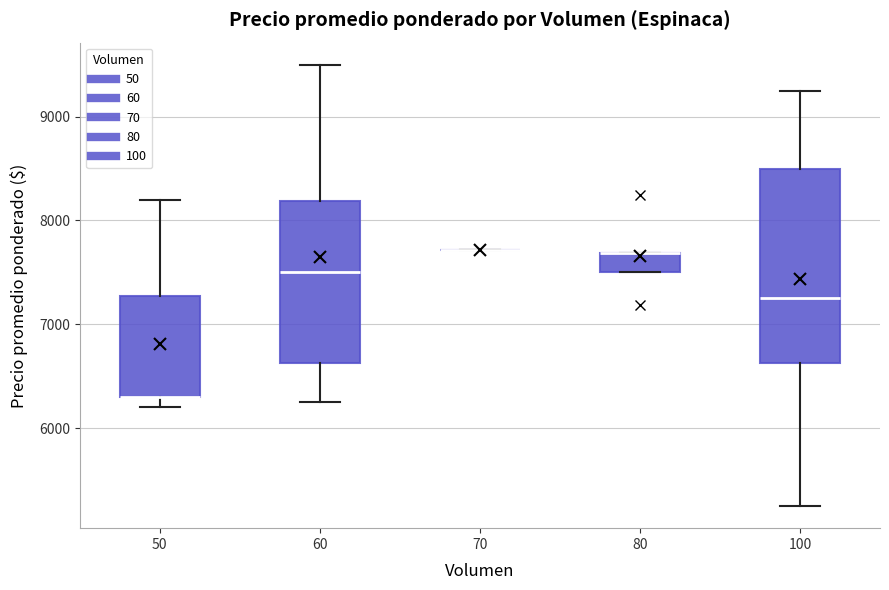

Where is the lower edge of the box at x = 100 on the y-axis? The values are not printed on the chart, so give them approximately, as read against the axis.

6600